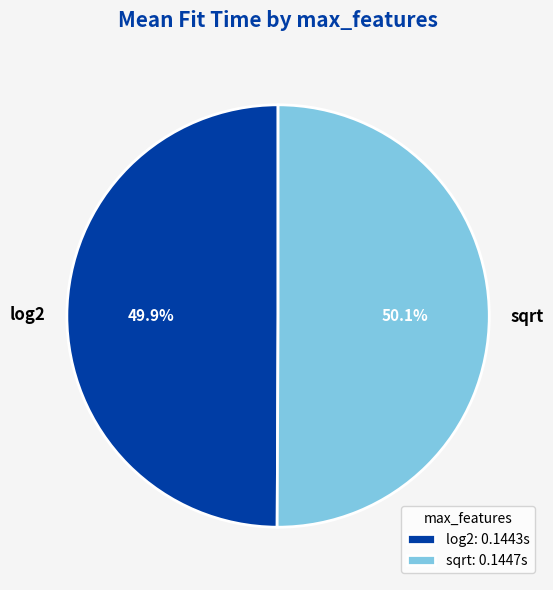

How many slices are in this pie chart?

2